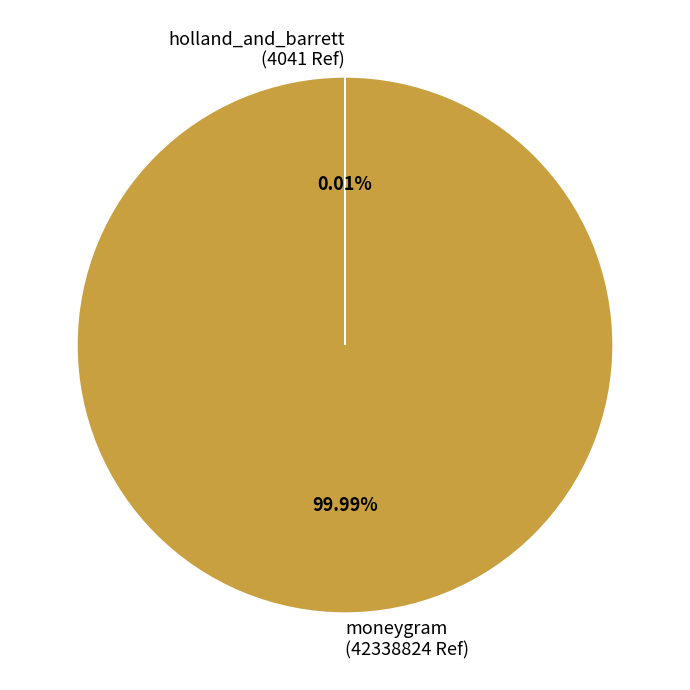

Does any single category account for the majority?

Yes